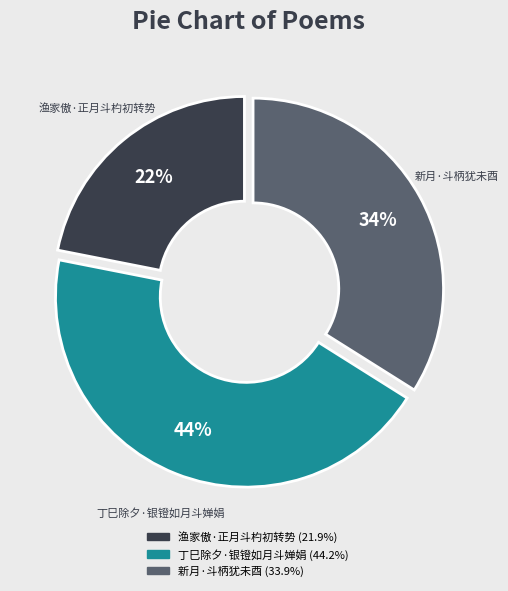

Is there any slice that represents more than half of the pie?

No